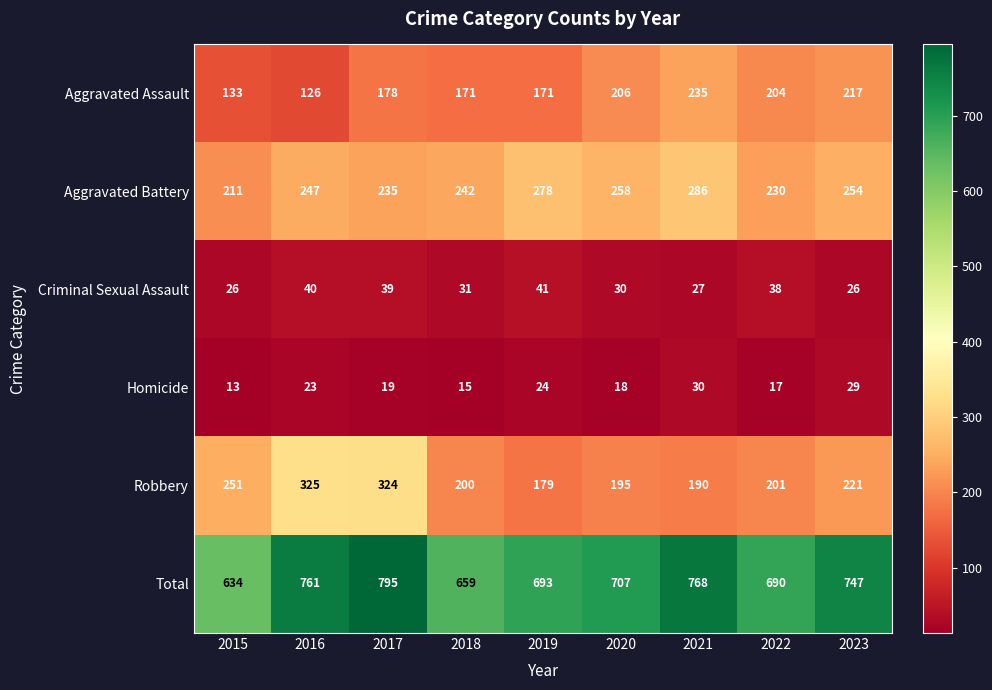

At which label is Aggravated Battery closest to 248?

2016